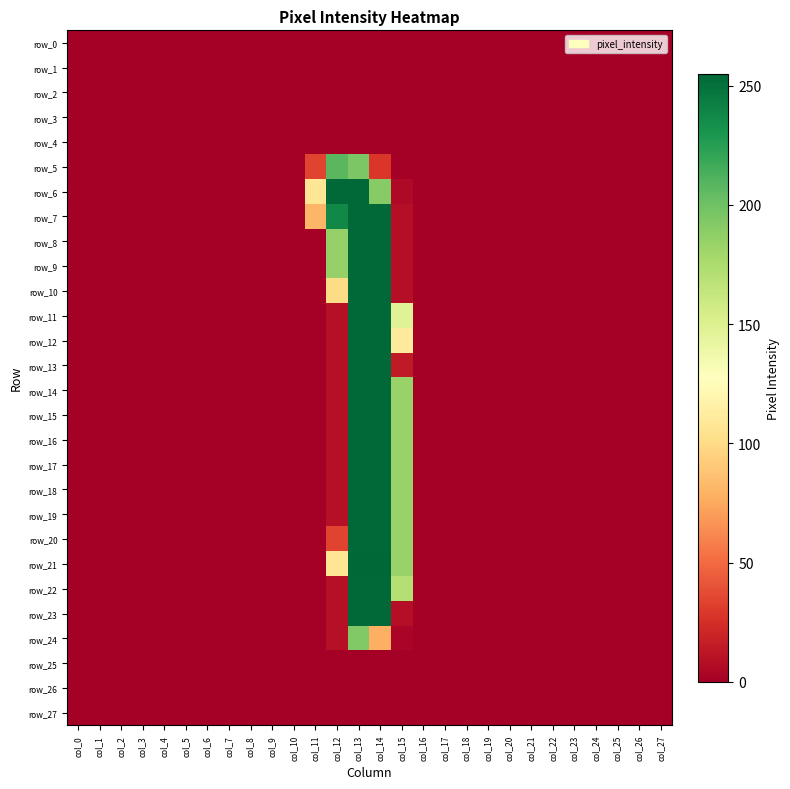

At col_10, list the series in order from smallest to largest.

row_0, row_1, row_2, row_3, row_4, row_5, row_6, row_7, row_8, row_9, row_10, row_11, row_12, row_13, row_14, row_15, row_16, row_17, row_18, row_19, row_20, row_21, row_22, row_23, row_24, row_25, row_26, row_27